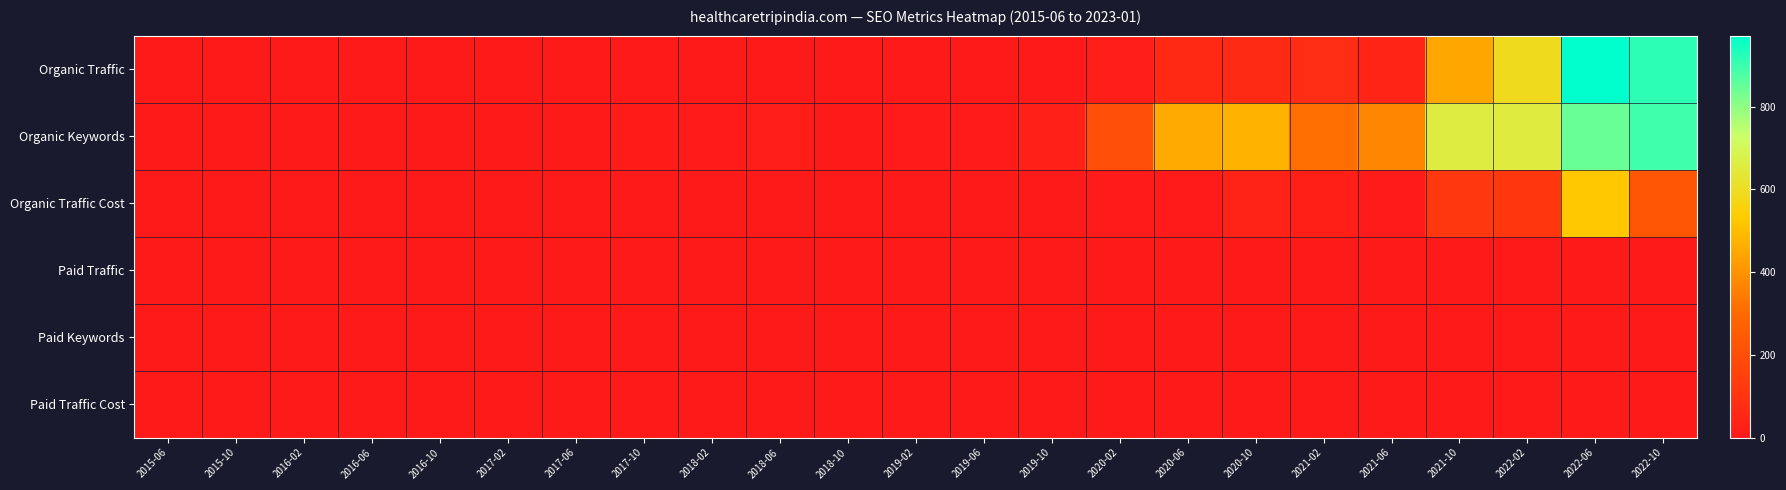

Which series changed the most between 2021-02 and 2022-06?

Organic Traffic